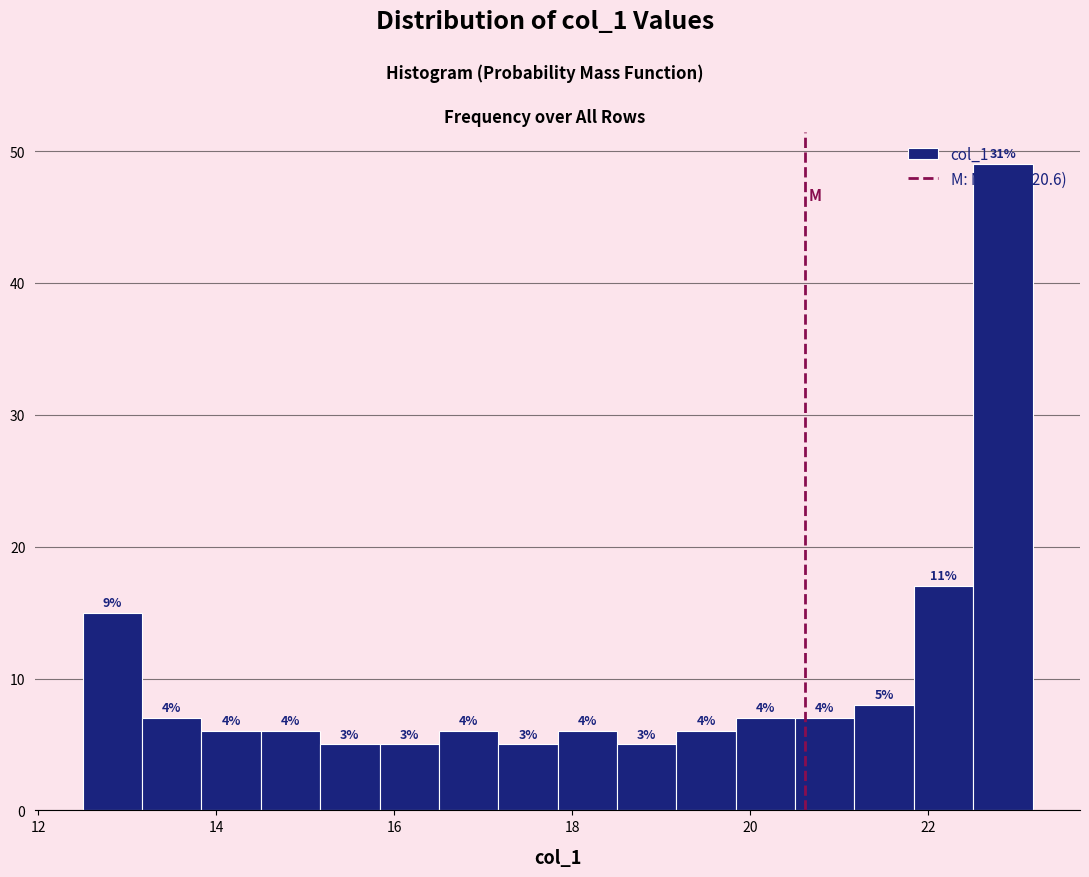

Read against the x-axis, roughly where is the centre of the tallest bar?

22.8